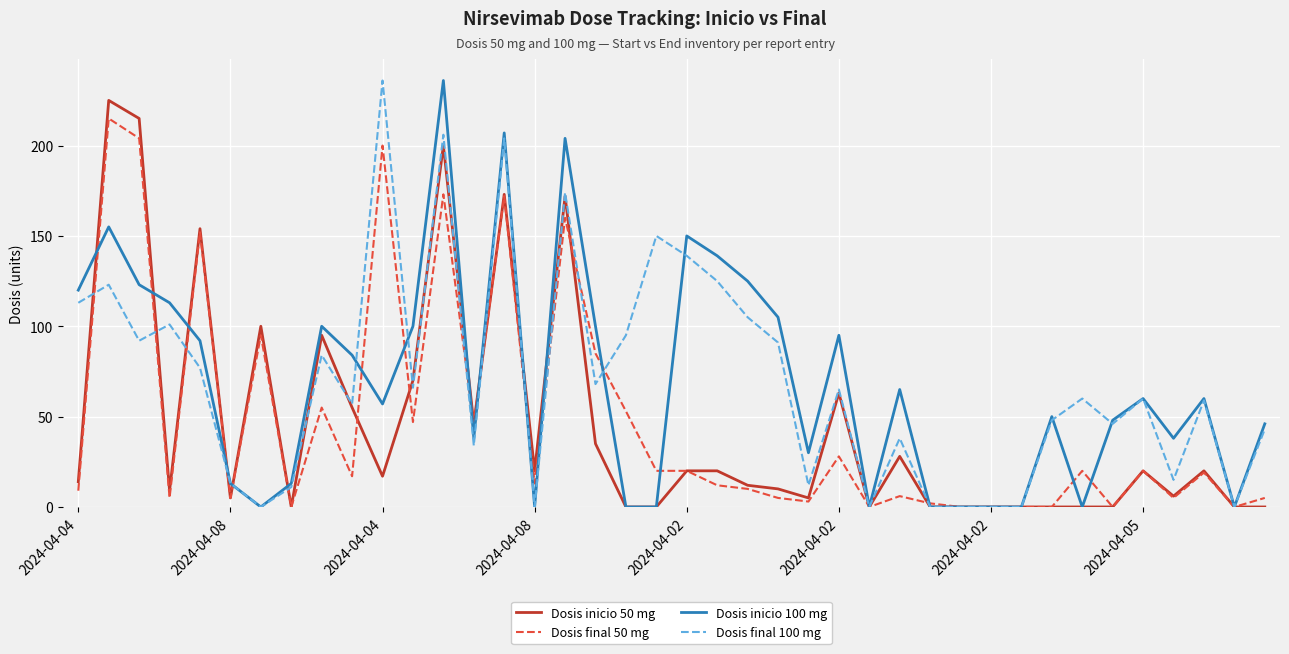

True or false: Dosis inicio 50 mg and Dosis final 50 mg cross at least once.

True